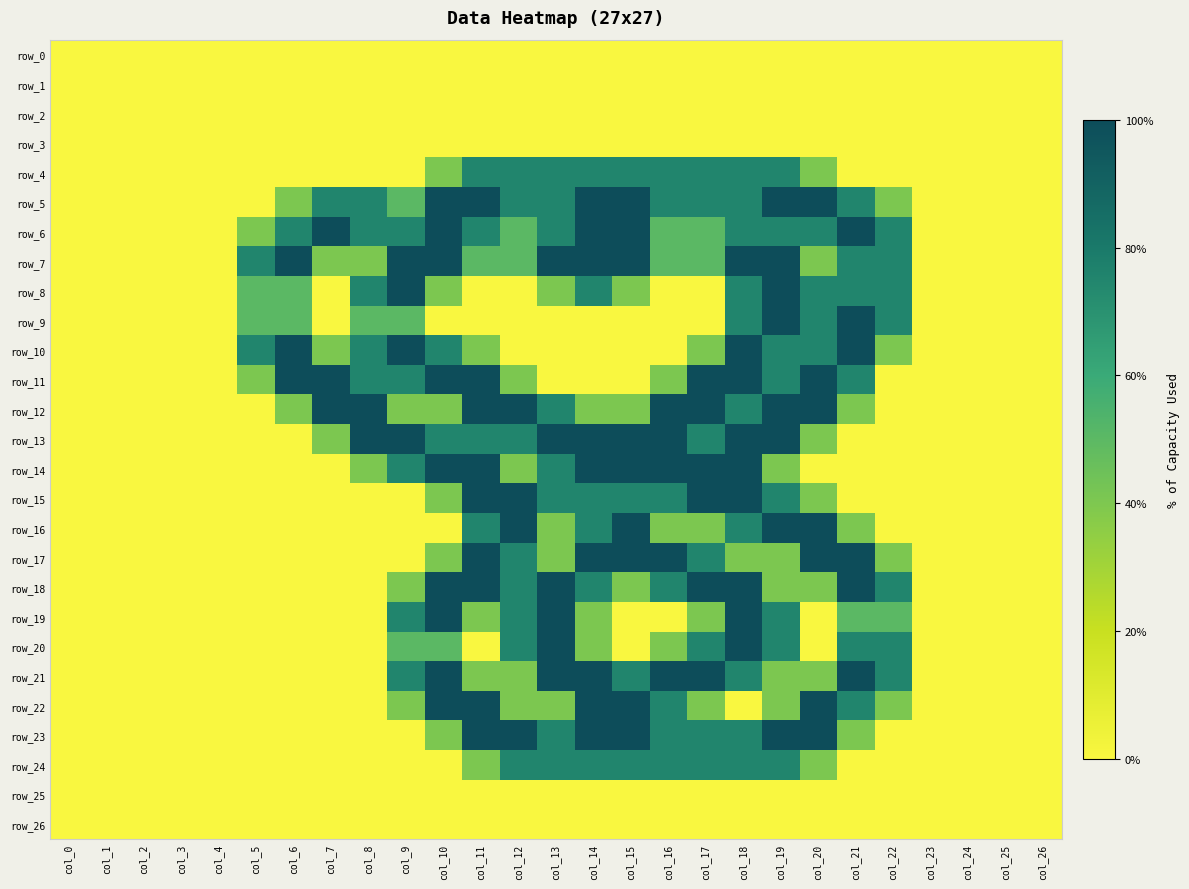

At which label is row_12 closest to 1?

col_6